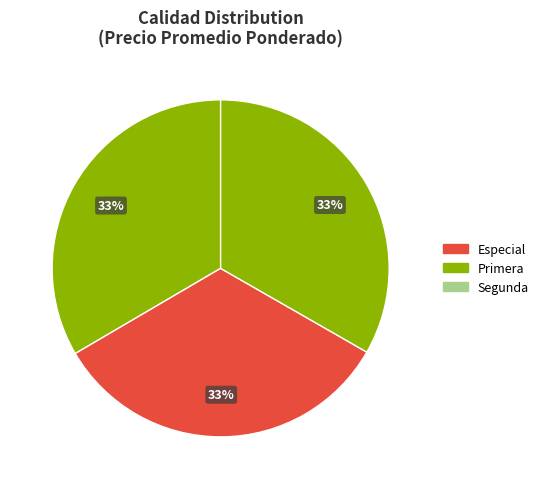

How many slices are in this pie chart?

3